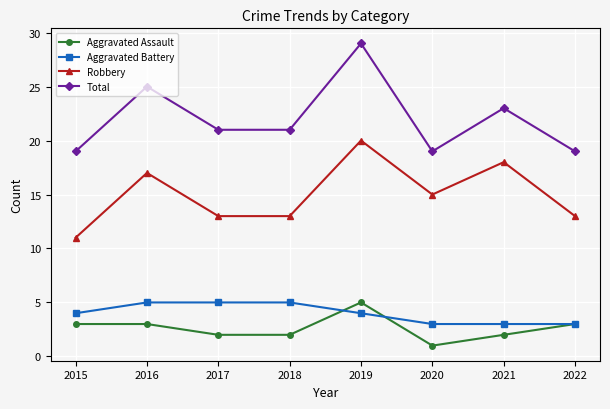

Which category has the highest value across all series?

2019